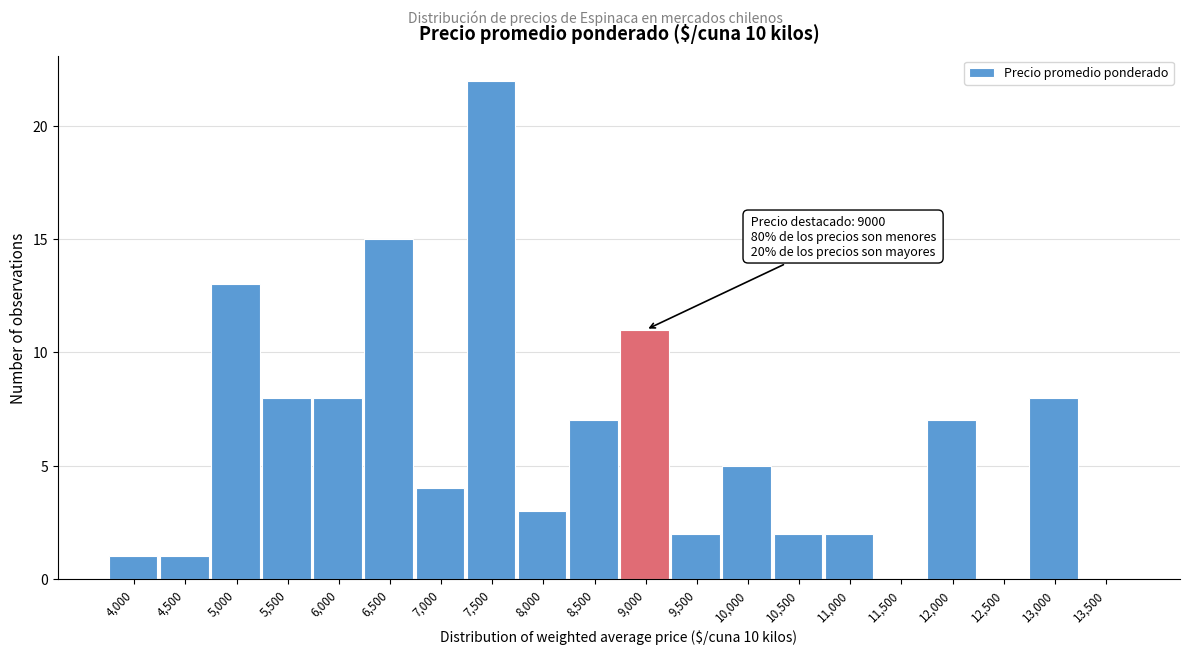

Reading right to left, transcribe all the data shown in this chart.

13,500=0	13,000=8	12,500=0	12,000=7	11,500=0	11,000=2	10,500=2	10,000=5	9,500=2	9,000=11	8,500=7	8,000=3	7,500=22	7,000=4	6,500=15	6,000=8	5,500=8	5,000=13	4,500=1	4,000=1